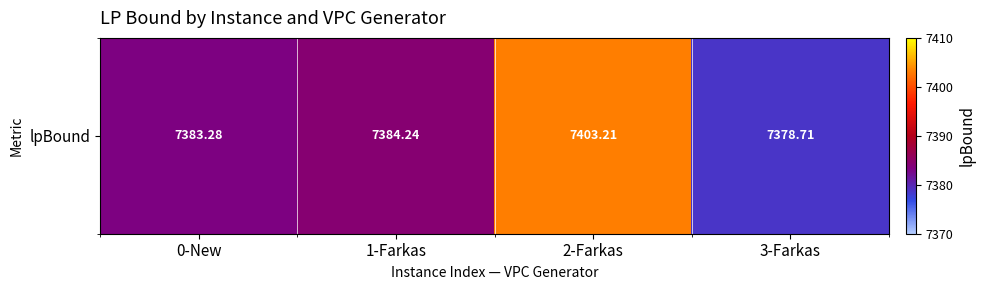

How many categories are shown in the chart?

4